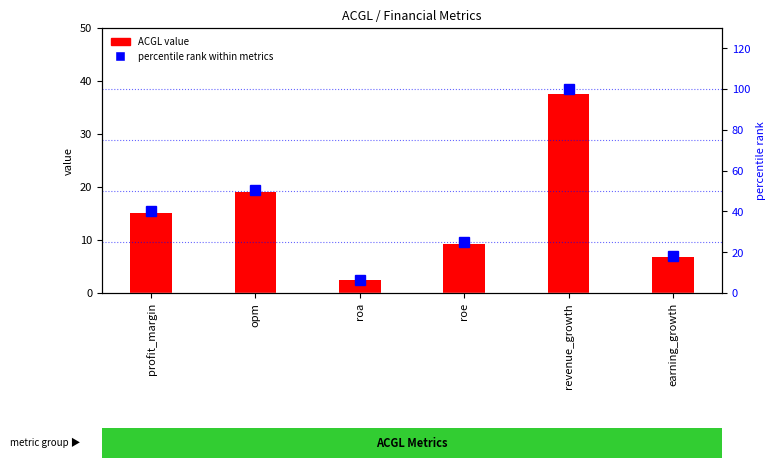

What value does the percentile rank within metrics series have at opm?

50.7